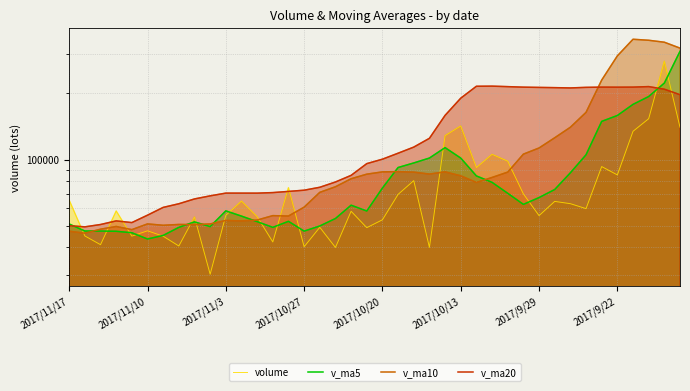

Count the number of categories in the chart.

40